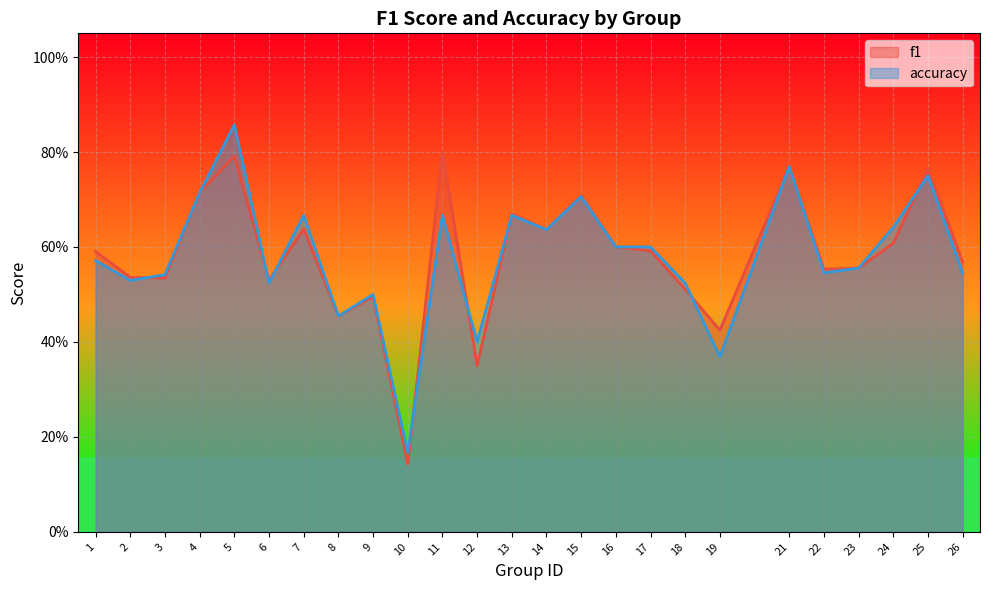

In accuracy, how many points are lower than both neighbors (excluding endpoints)?

8